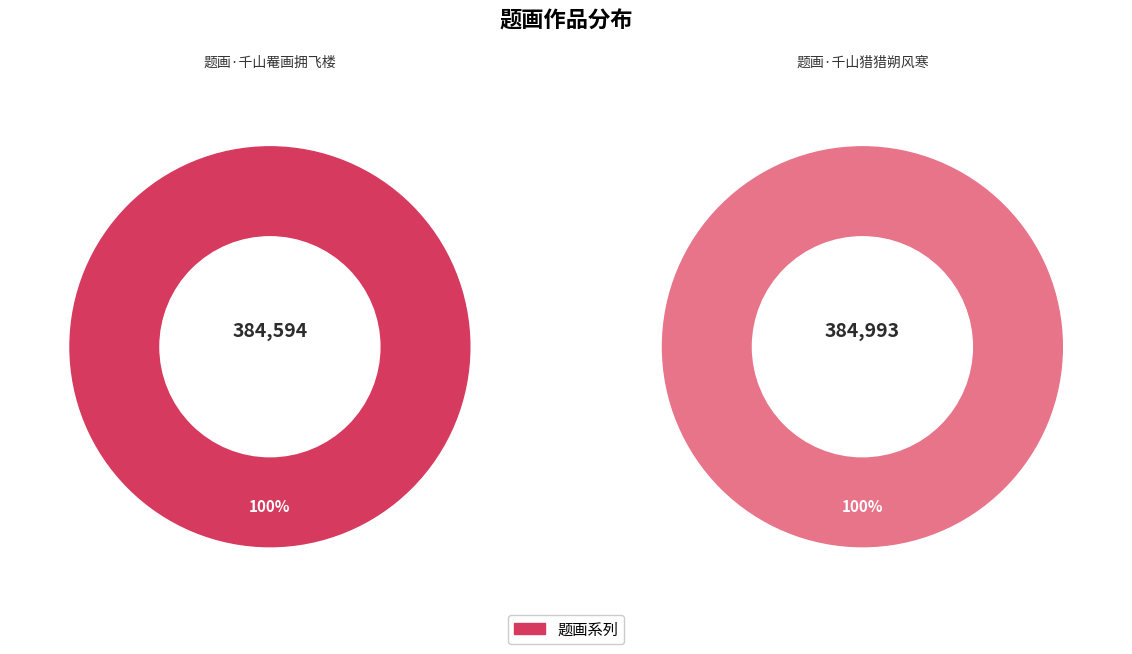

What is the ratio of the value at 题画·千山猎猎朔风寒 to the value at 题画·千山罨画拥飞楼?

1.0